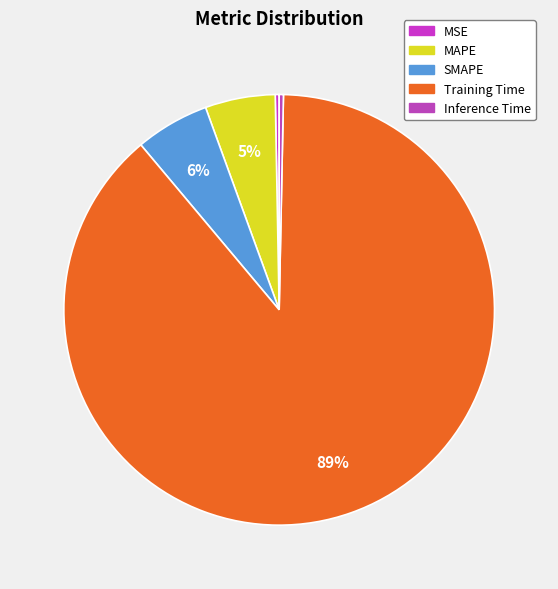

What portion of the pie excludes Training Time?

11.4%